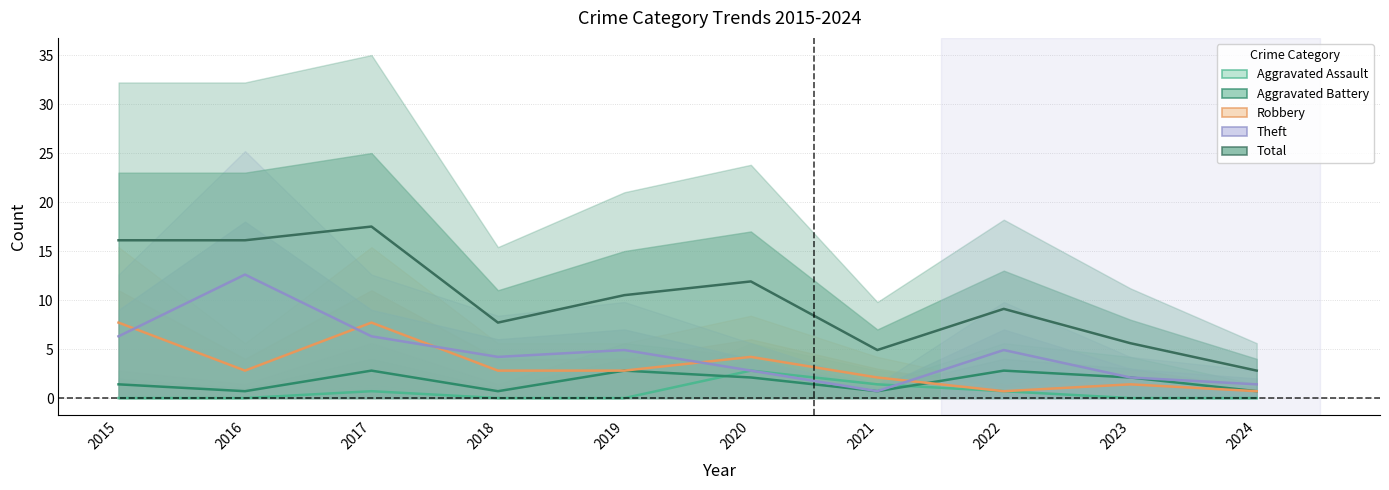

How many data points in Total are less than 10?

5